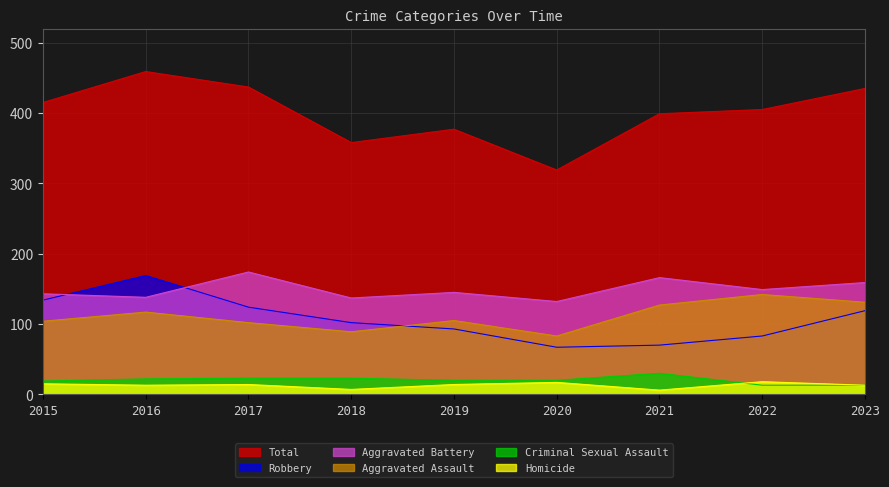

Reading left to right, list all the values displayed in this chart.

Aggravated Assault: 2015=104	2016=117	2017=102	2018=89	2019=105	2020=83	2021=127	2022=142	2023=131
Aggravated Battery: 2015=143	2016=138	2017=174	2018=137	2019=145	2020=132	2021=166	2022=149	2023=159
Criminal Sexual Assault: 2015=19	2016=22	2017=23	2018=23	2019=20	2020=20	2021=30	2022=13	2023=13
Homicide: 2015=15	2016=13	2017=14	2018=7	2019=14	2020=17	2021=6	2022=18	2023=13
Robbery: 2015=134	2016=169	2017=124	2018=102	2019=93	2020=67	2021=70	2022=83	2023=119
Total: 2015=415	2016=459	2017=437	2018=358	2019=377	2020=319	2021=399	2022=405	2023=435